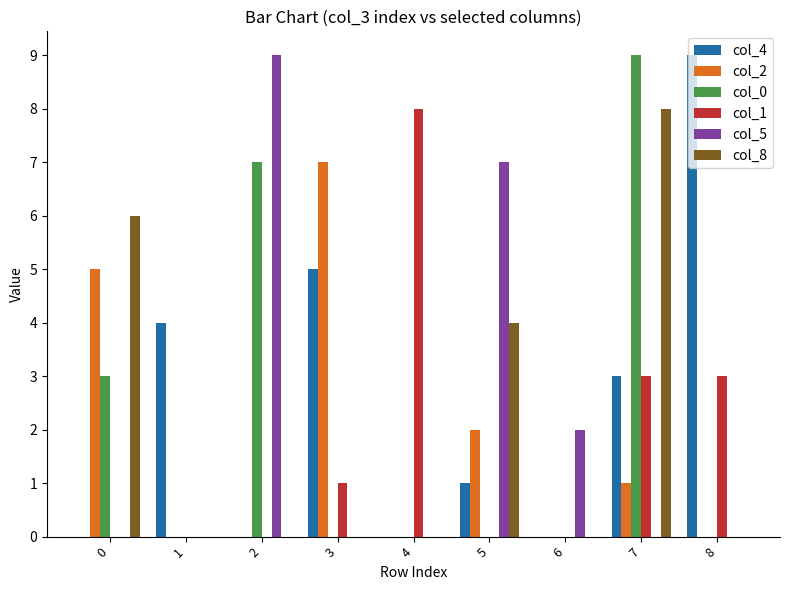

What is the greatest value displayed?

9